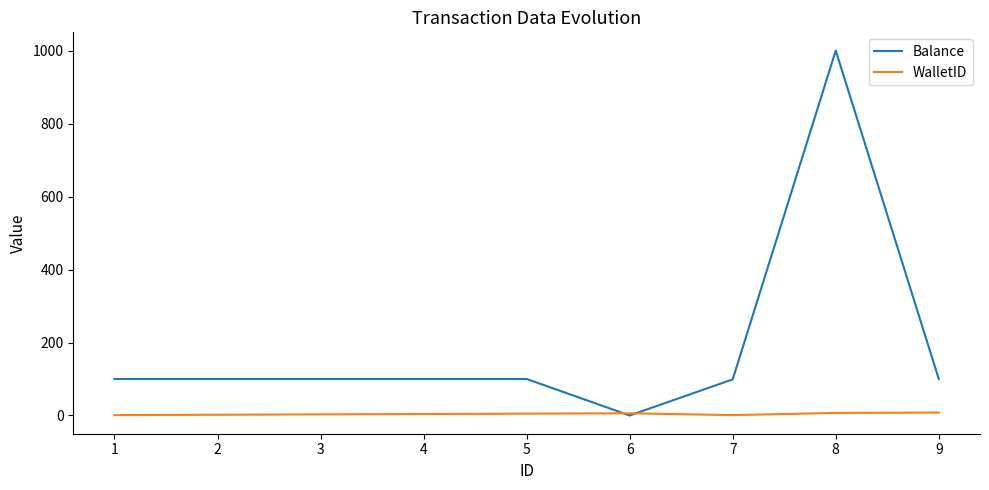

List the series in order of their overall mean, highest first.

Balance, WalletID